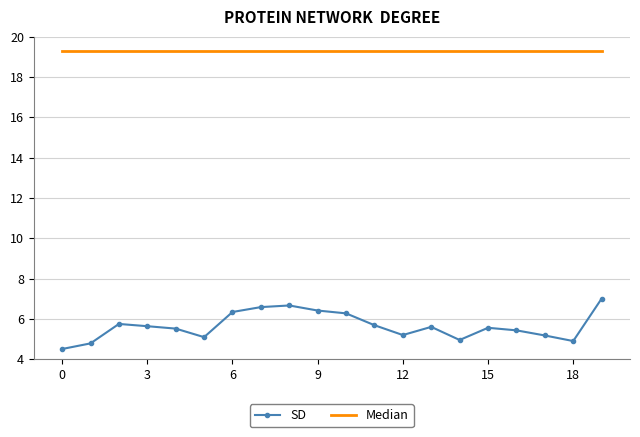

List the series in order of their peak value, lowest first.

SD, Median